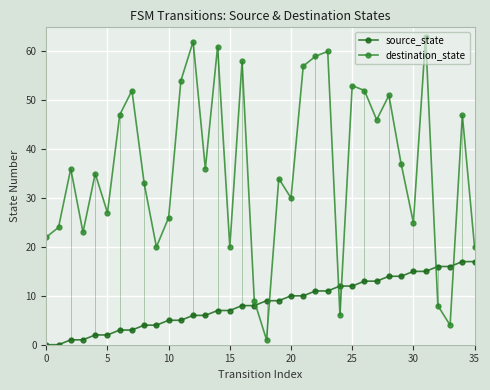

What is the maximum value shown in the chart?

63